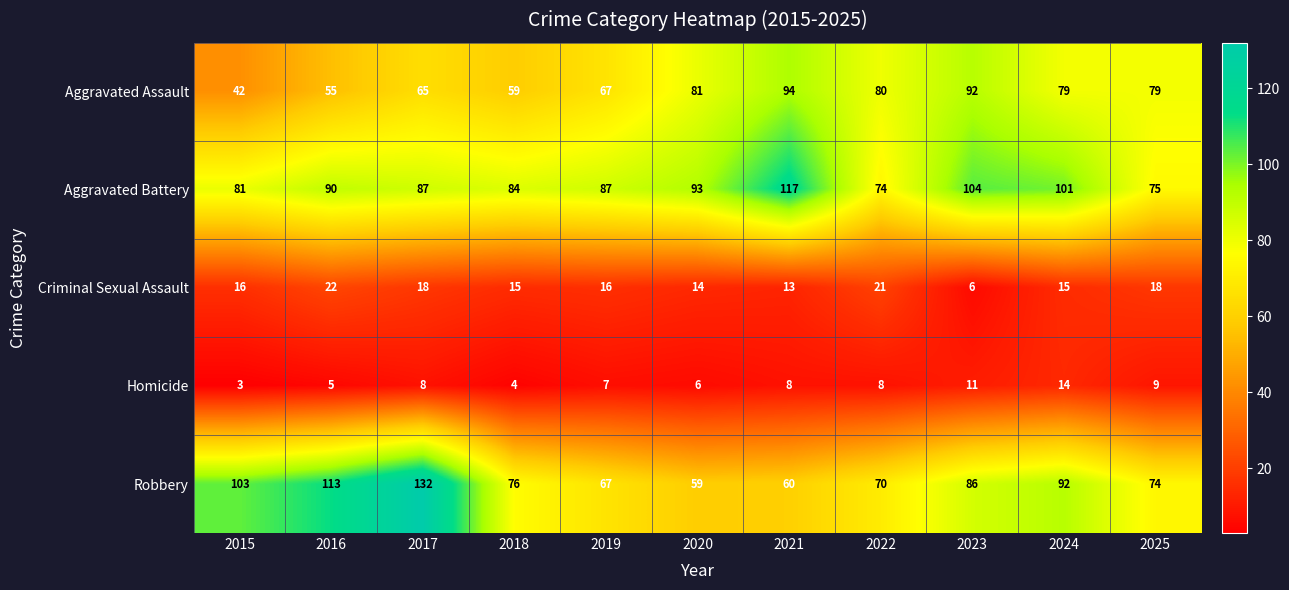

What is the difference between the highest and lowest values at 2017?

124